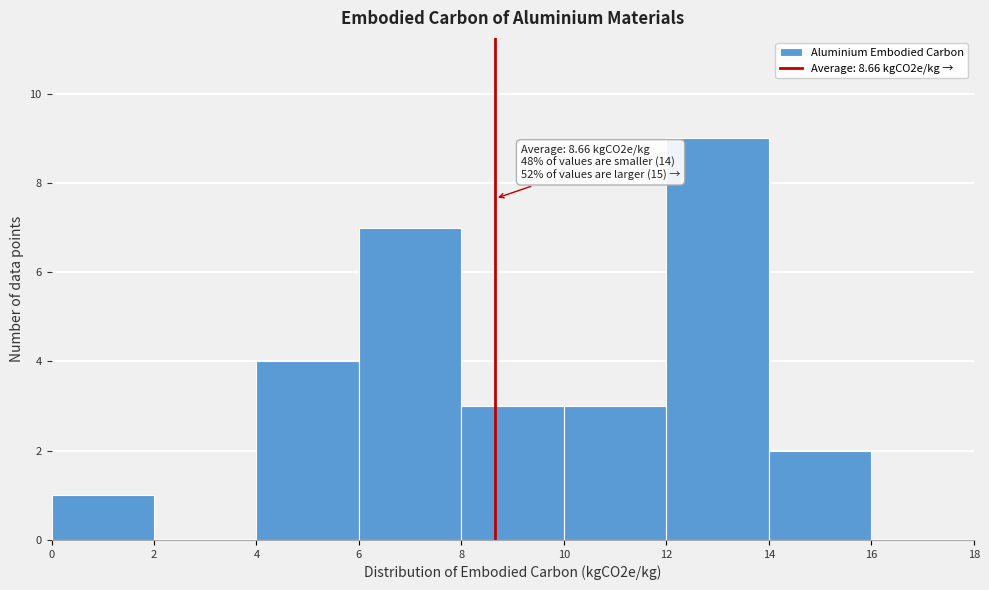

Over which range of the x-axis is the bar tallest?

12 to 14